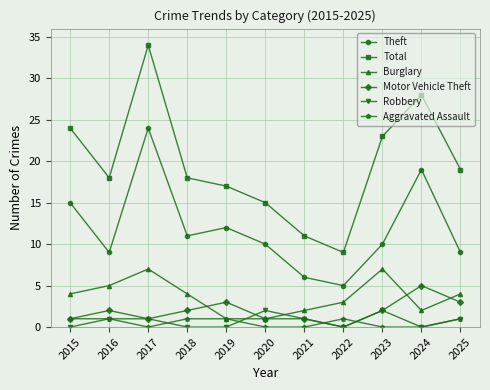

At which category does the chart reach its peak across all series?

2017